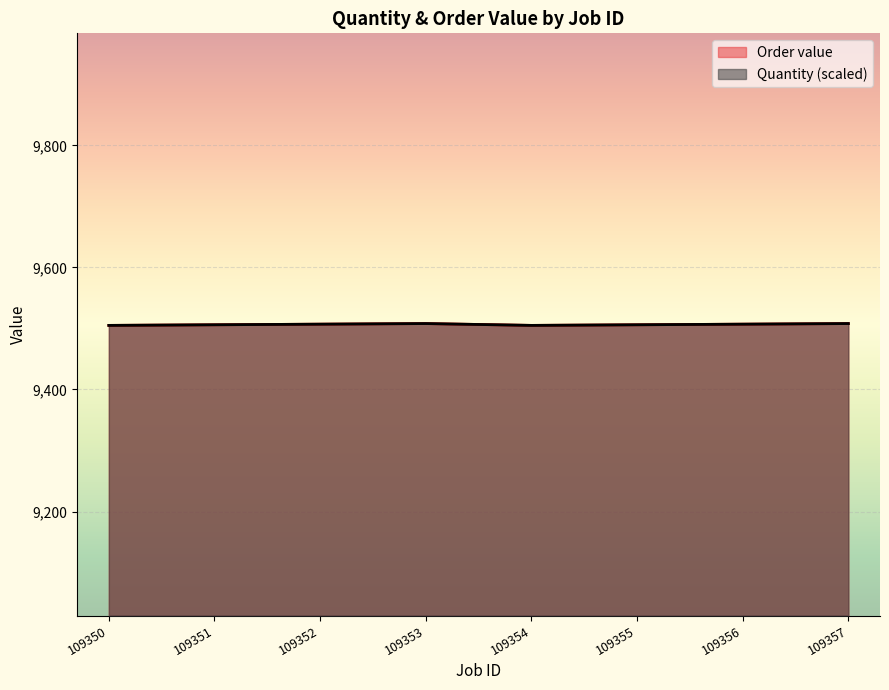

What is the lowest value of the Quantity series?

9505